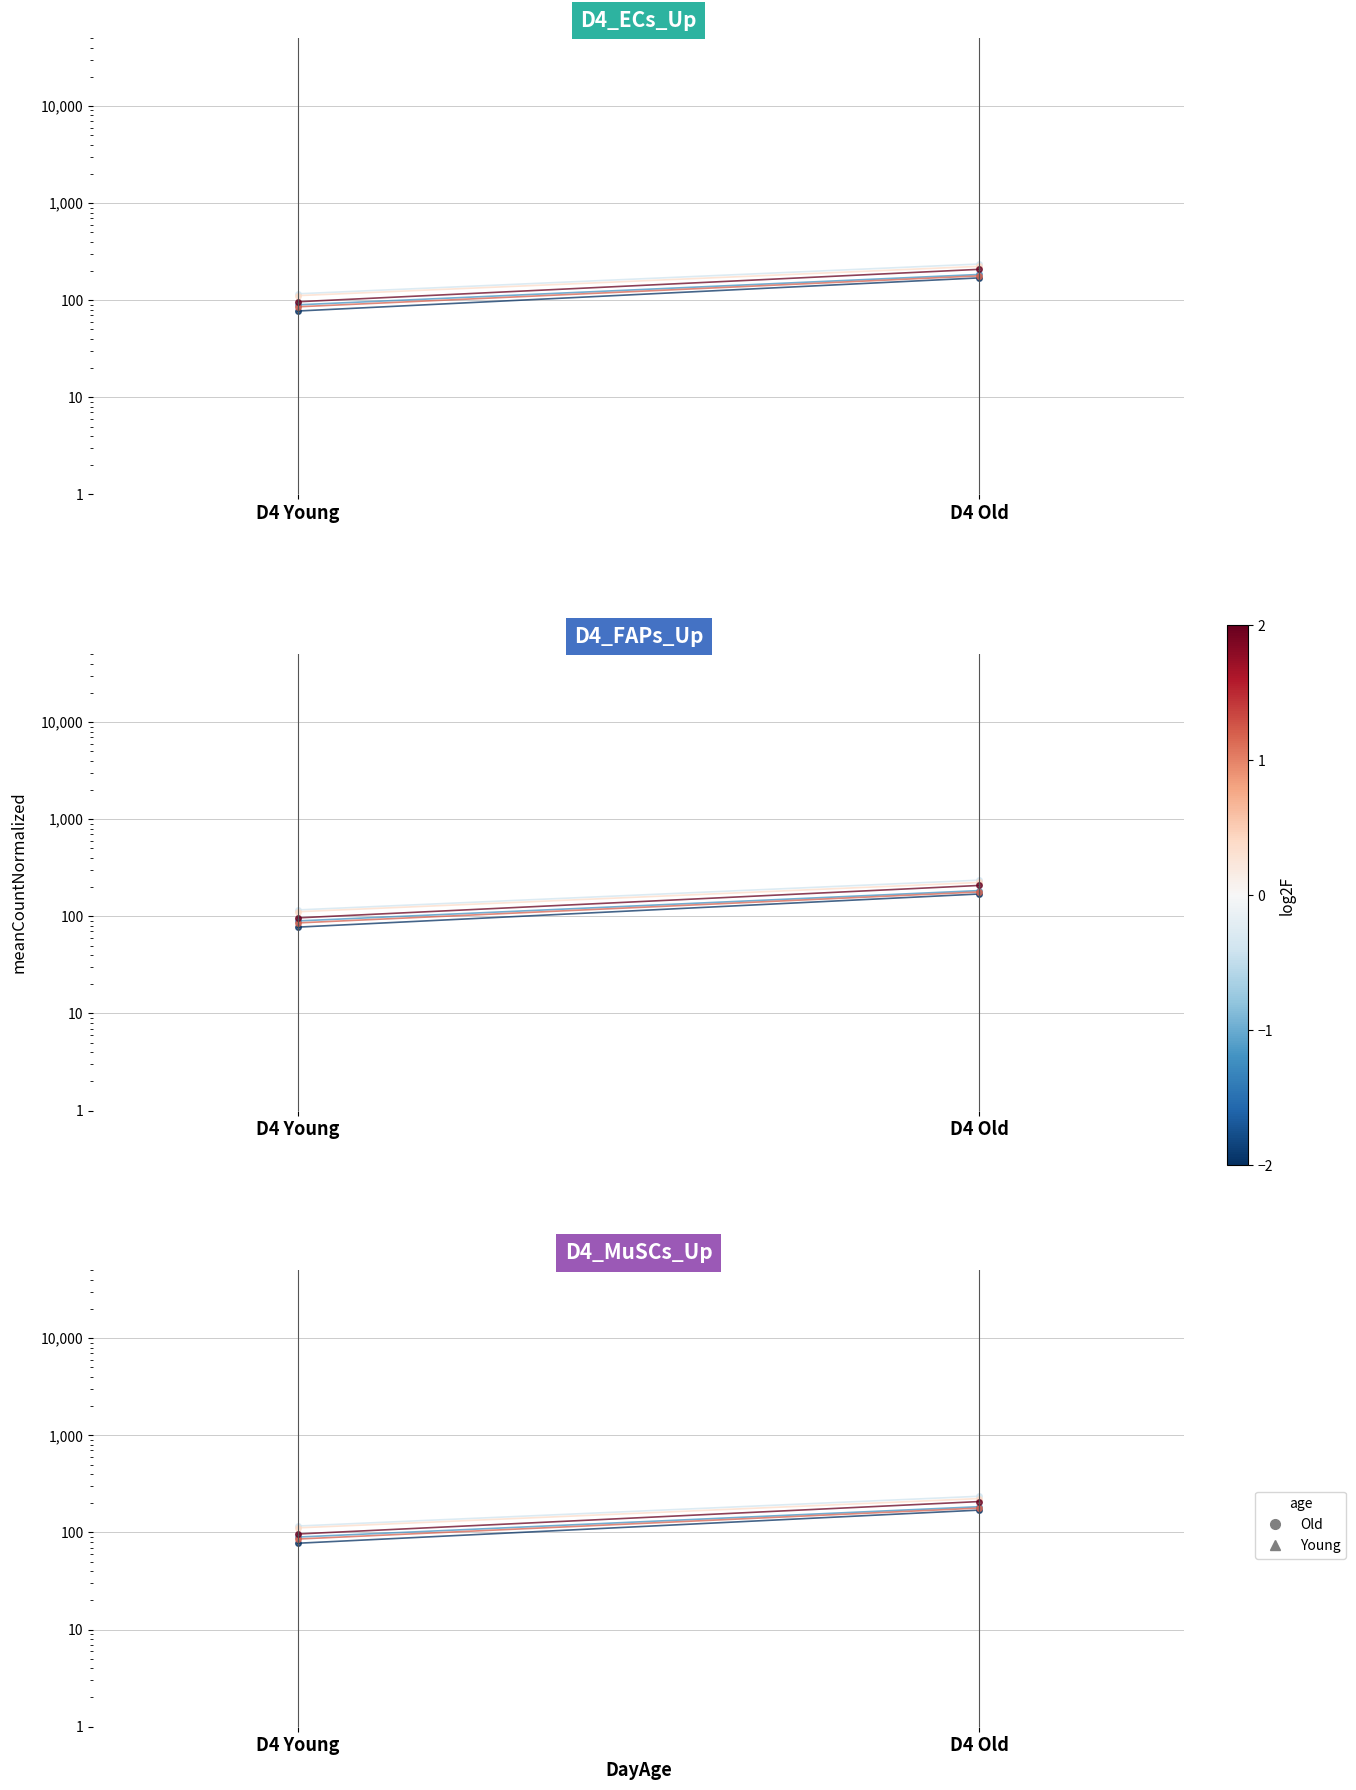

How many lines are shown in the chart?

6